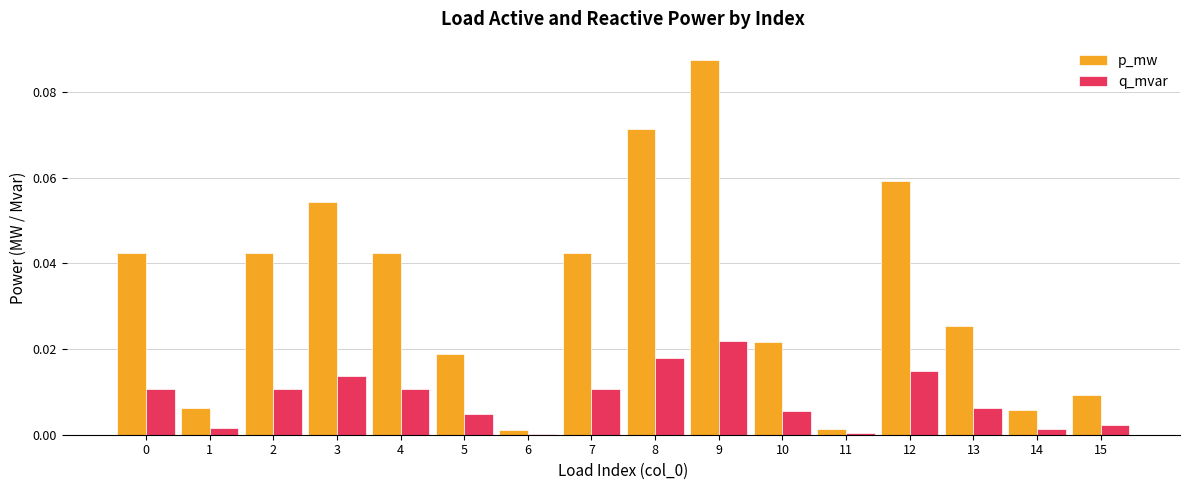

The p_mw series shows 0.0 at 15. True or false?

True